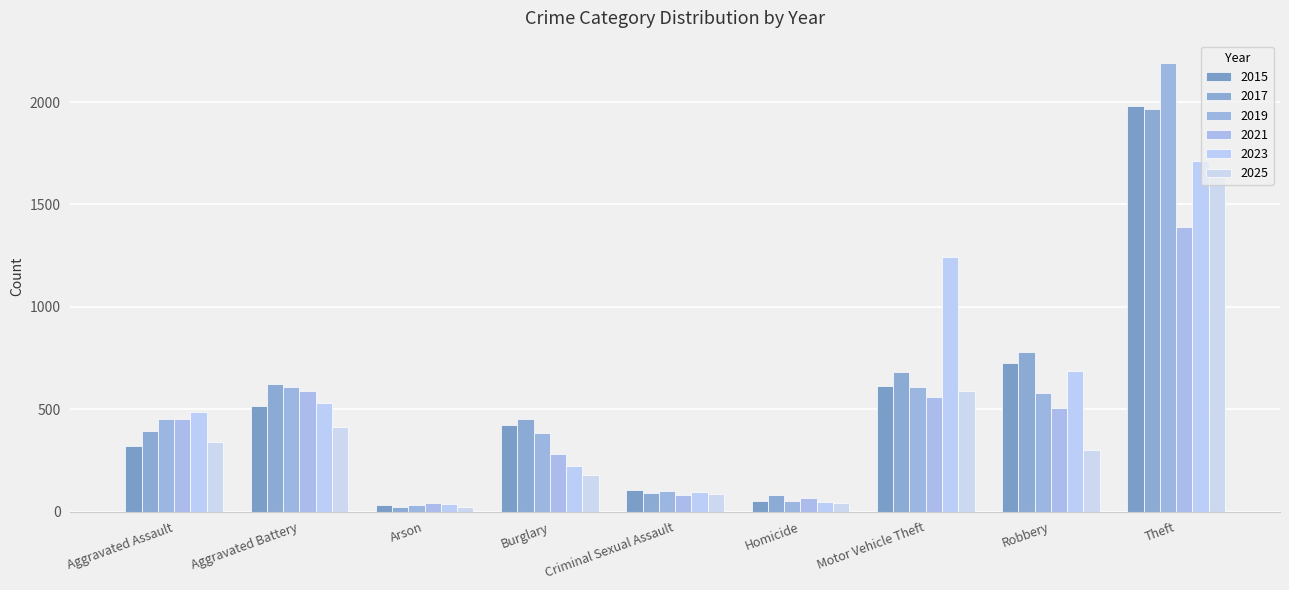

Count the number of categories in the chart.

9